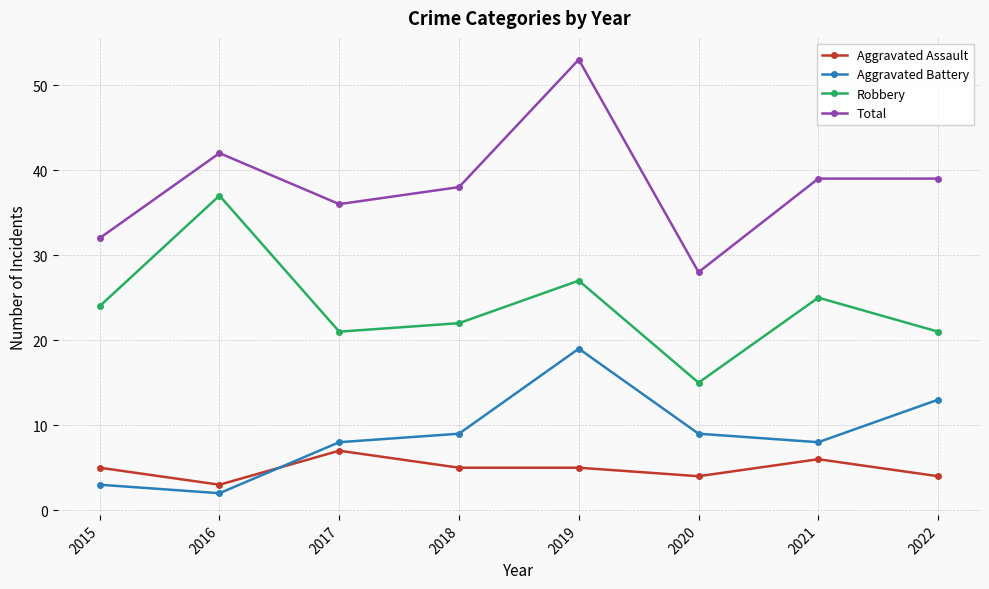

At which category is the sum across all series the highest?

2019